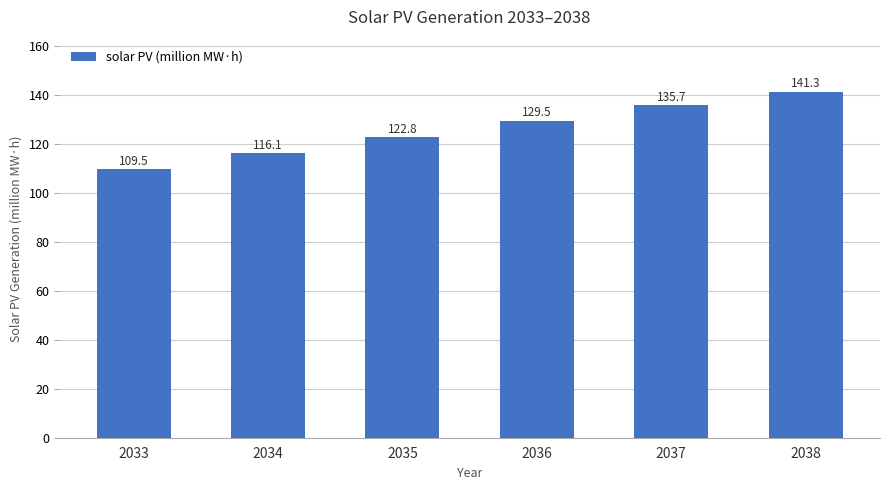

What is the change in value from 2033 to 2035?

+13.3